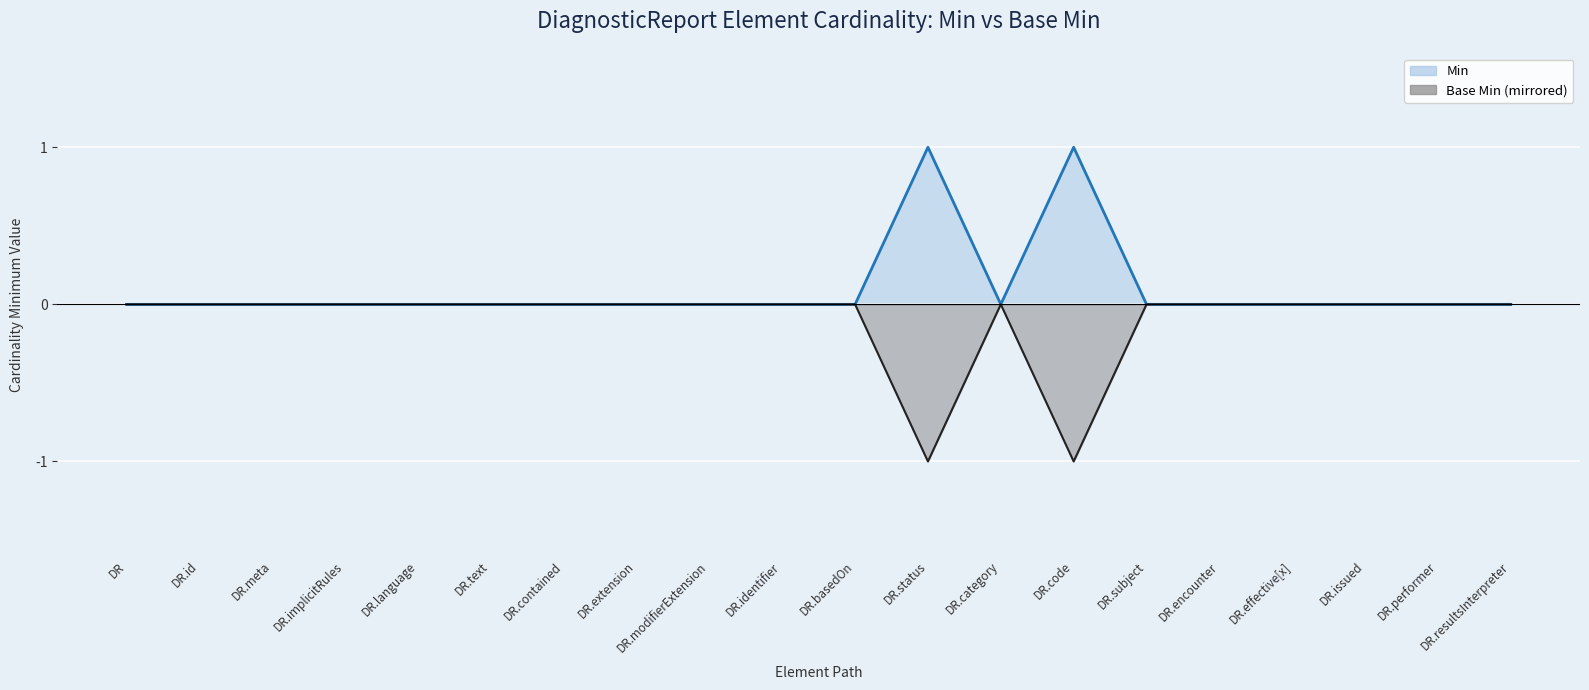

How many Base Min values are between 0 and 1?

18